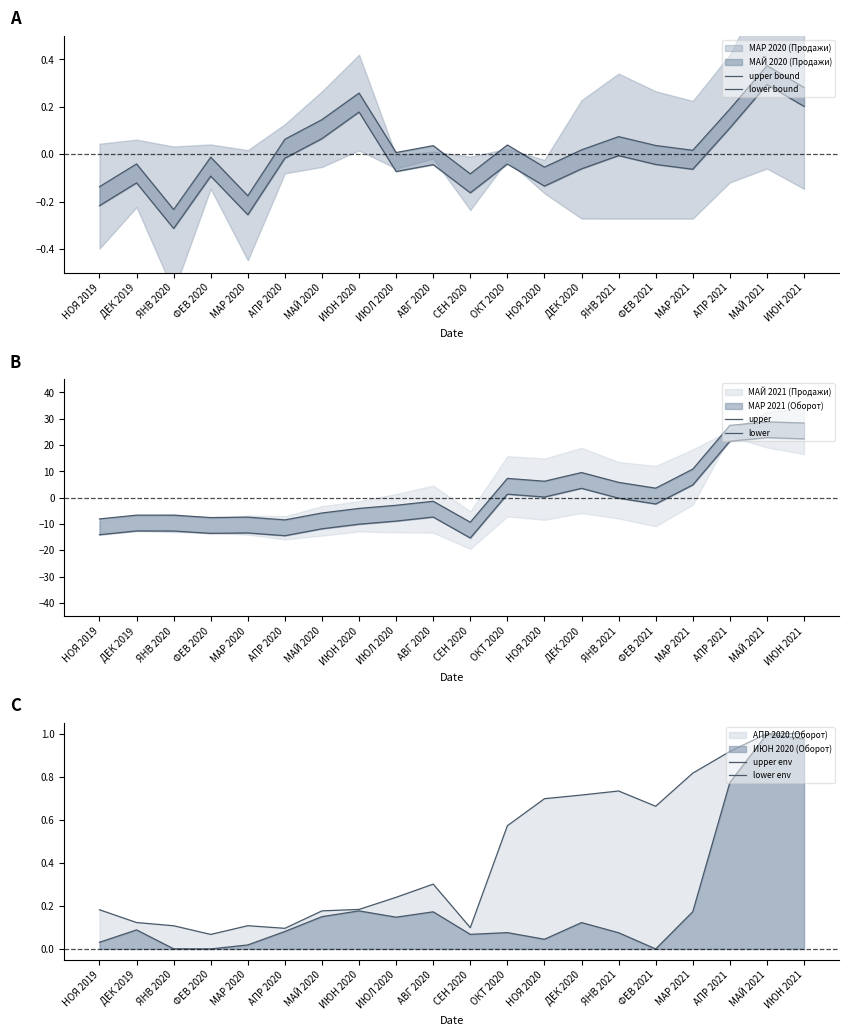

Reading left to right, list all the values displayed in this chart.

upper bound: -0.1	-0.0	-0.2	-0.0	-0.2	0.1	0.1	0.3	0.0	0.0	-0.1	0.0	-0.1	0.0	0.1	0.0	0.0	0.2	0.4	0.3
lower bound: -0.2	-0.1	-0.3	-0.1	-0.3	-0.0	0.1	0.2	-0.1	-0.0	-0.2	-0.0	-0.1	-0.1	-0.0	-0.0	-0.1	0.1	0.3	0.2
upper: -8.1	-6.6	-6.6	-7.5	-7.4	-8.4	-5.8	-4.1	-2.9	-1.3	-9.3	7.3	6.3	9.6	5.8	3.6	10.9	27.5	28.8	28.4
lower: -14.1	-12.6	-12.6	-13.5	-13.4	-14.4	-11.8	-10.1	-8.9	-7.3	-15.3	1.3	0.3	3.6	-0.2	-2.4	4.9	21.5	22.8	22.4
upper env: 0.2	0.1	0.1	0.1	0.1	0.1	0.2	0.2	0.2	0.3	0.1	0.6	0.7	0.7	0.7	0.7	0.8	0.9	1.0	1.0
lower env: 0.0	0.1	0.0	0.0	0.0	0.1	0.1	0.2	0.1	0.2	0.1	0.1	0.0	0.1	0.1	0.0	0.2	0.8	1.0	1.0